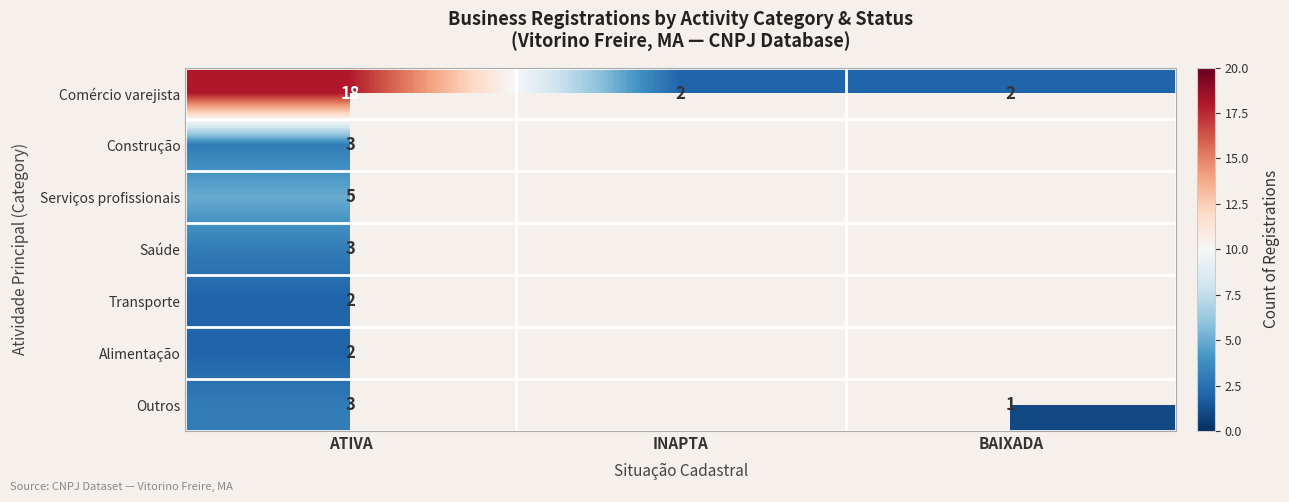

What is the smallest value displayed?

1.0